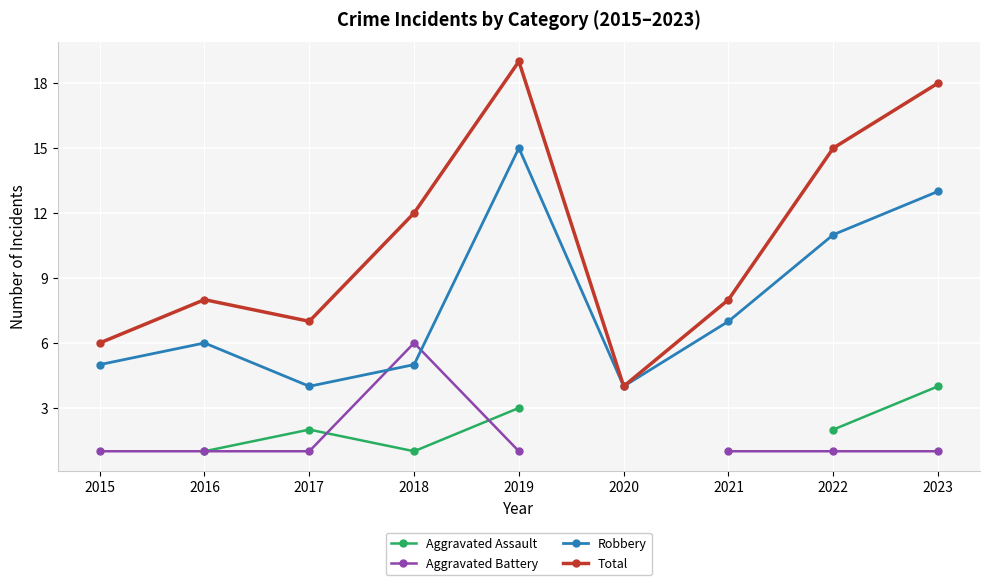

How many data points does each series have?

9